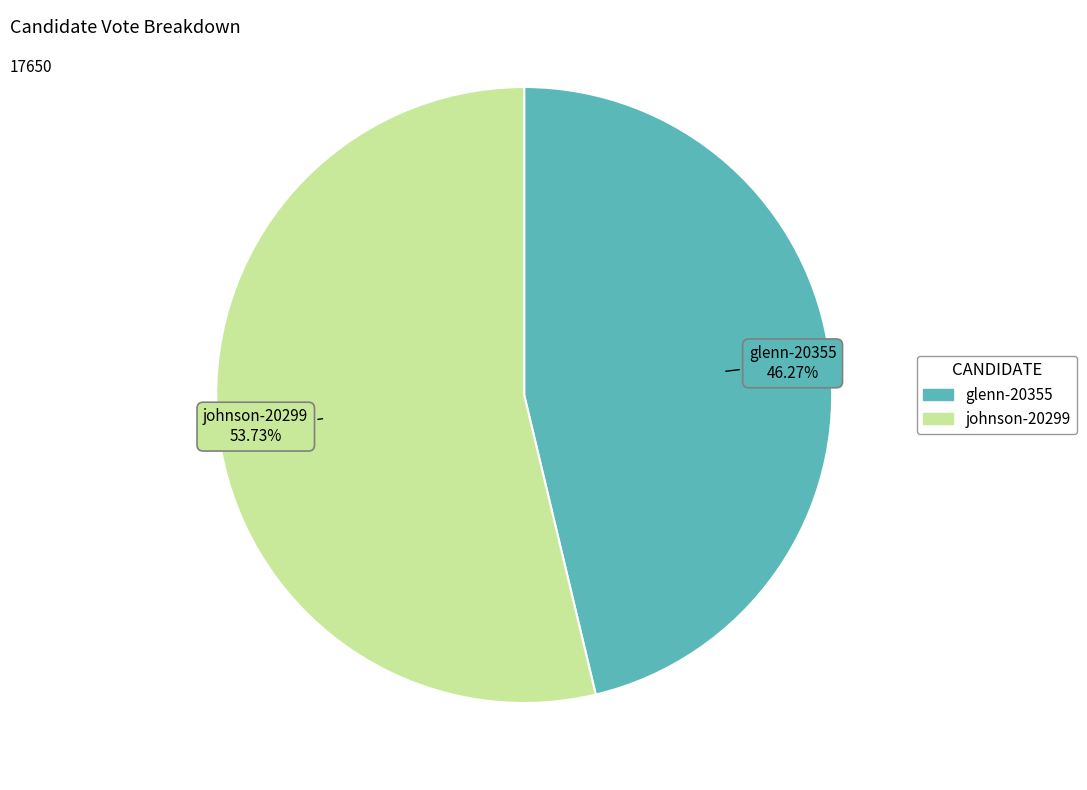

To the nearest percent, what is the average slice percentage?

50%